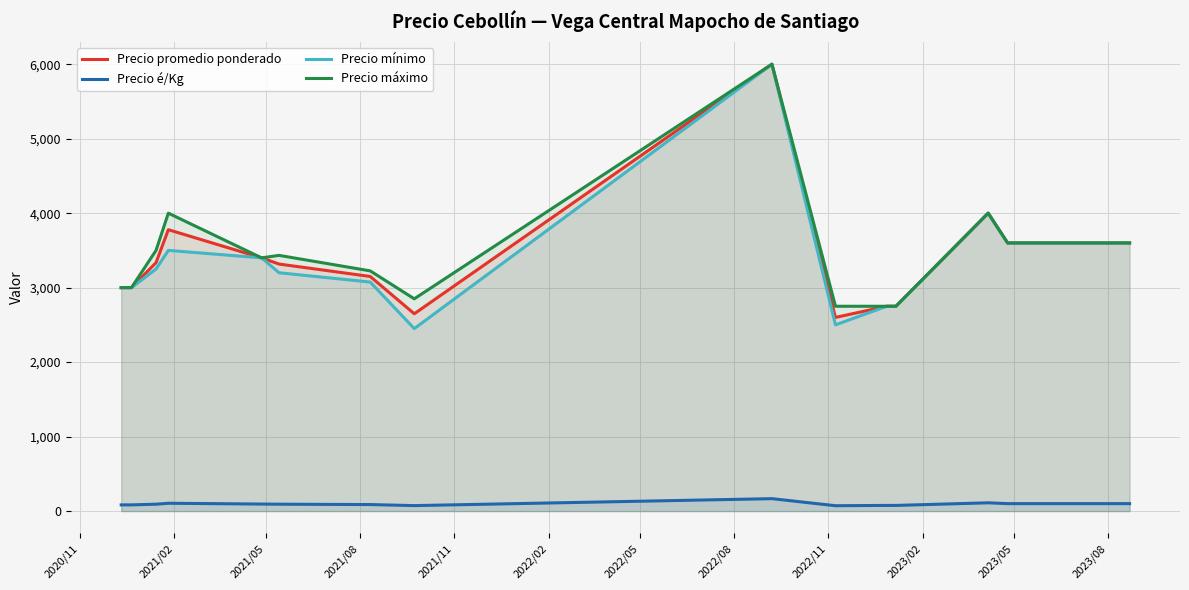

Reading left to right, list all the values displayed in this chart.

Precio promedio ponderado: 3000.0	3000.0	3336.0	3778.0	3400.0	3316.7	3150.0	2649.2	6000.0	2600.0	2750.0	2750.0	4000.0	3600.0	3600.0
Precio é/Kg: 83.0	83.3	92.5	105.0	94.3	92.3	87.5	73.5	166.7	72.0	76.0	76.0	111.0	100.0	100.0
Precio mínimo: 3000.0	3000.0	3250.0	3500.0	3400.0	3200.0	3075.0	2450.0	6000.0	2500.0	2750.0	2750.0	4000.0	3600.0	3600.0
Precio máximo: 3000.0	3000.0	3500.0	4000.0	3400.0	3433.3	3225.0	2850.0	6000.0	2750.0	2750.0	2750.0	4000.0	3600.0	3600.0